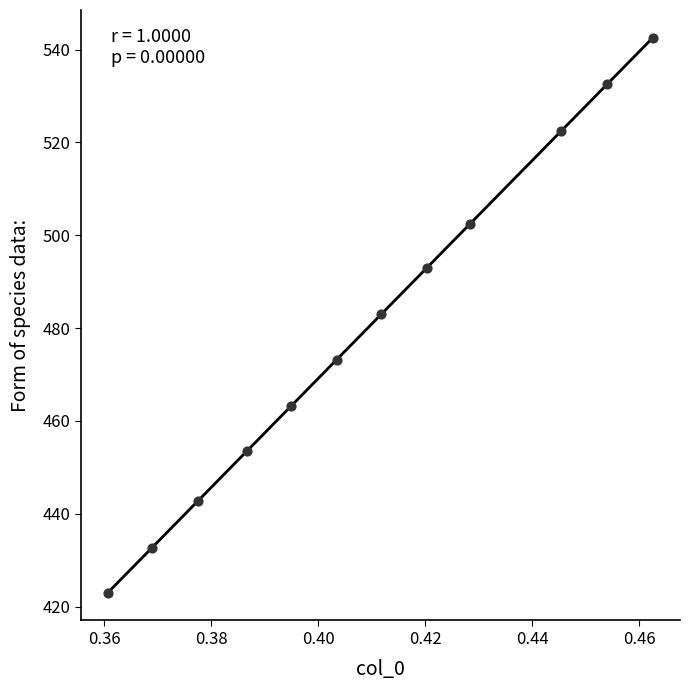

What is the range of Y values (max minus min)?

119.5